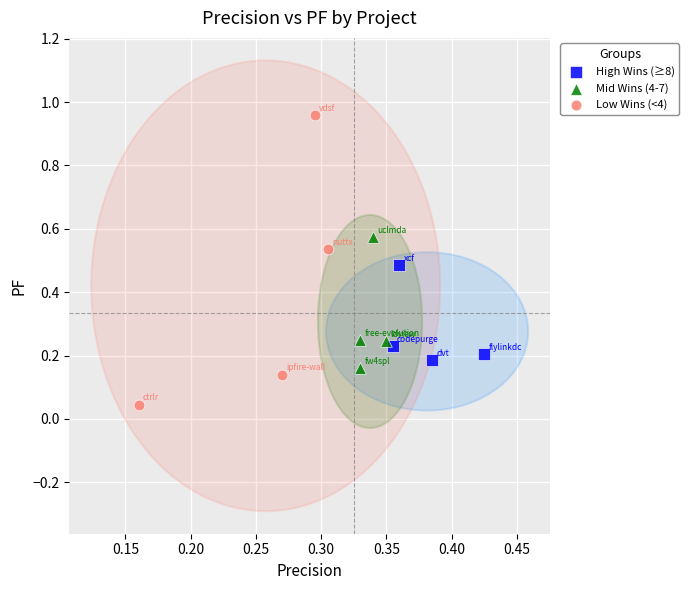

Which series has the largest Y range (max minus min)?

Low Wins (<4)